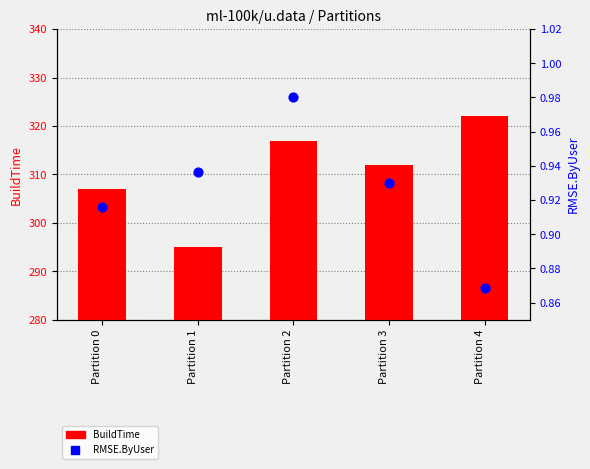

Which series has the largest total across all categories?

BuildTime